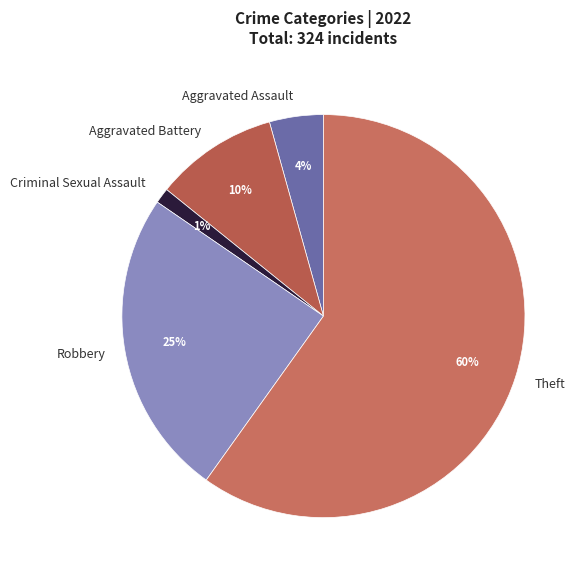

Which category has the smallest portion of the pie?

Criminal Sexual Assault